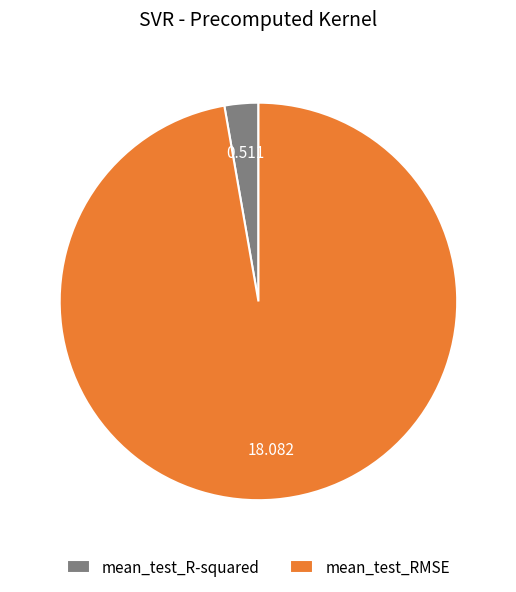

Do mean_test_R-squared and mean_test_RMSE together represent more than half of the pie?

Yes